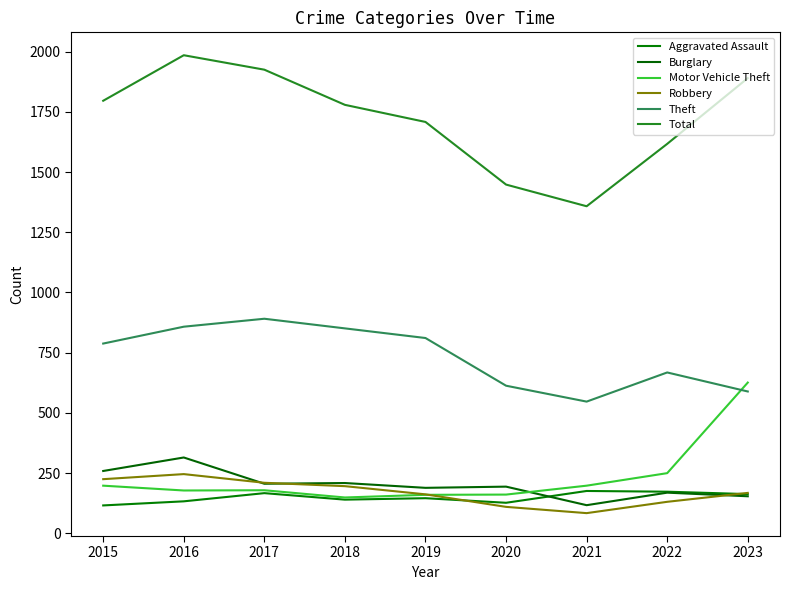

Between which two adjacent categories do Theft and Motor Vehicle Theft first intersect?

2022 and 2023